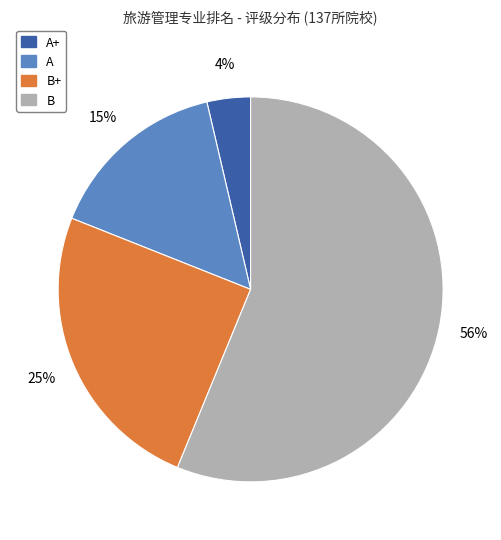

Between B+ and B, which is larger?

B